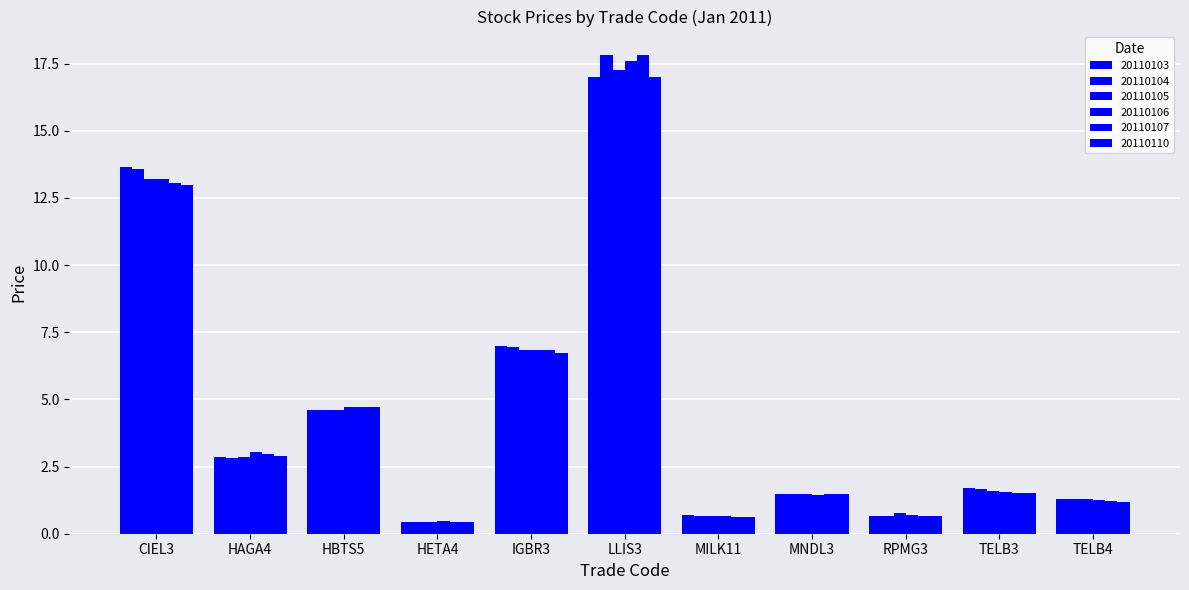

Which series has the largest range (max minus min)?

20110104